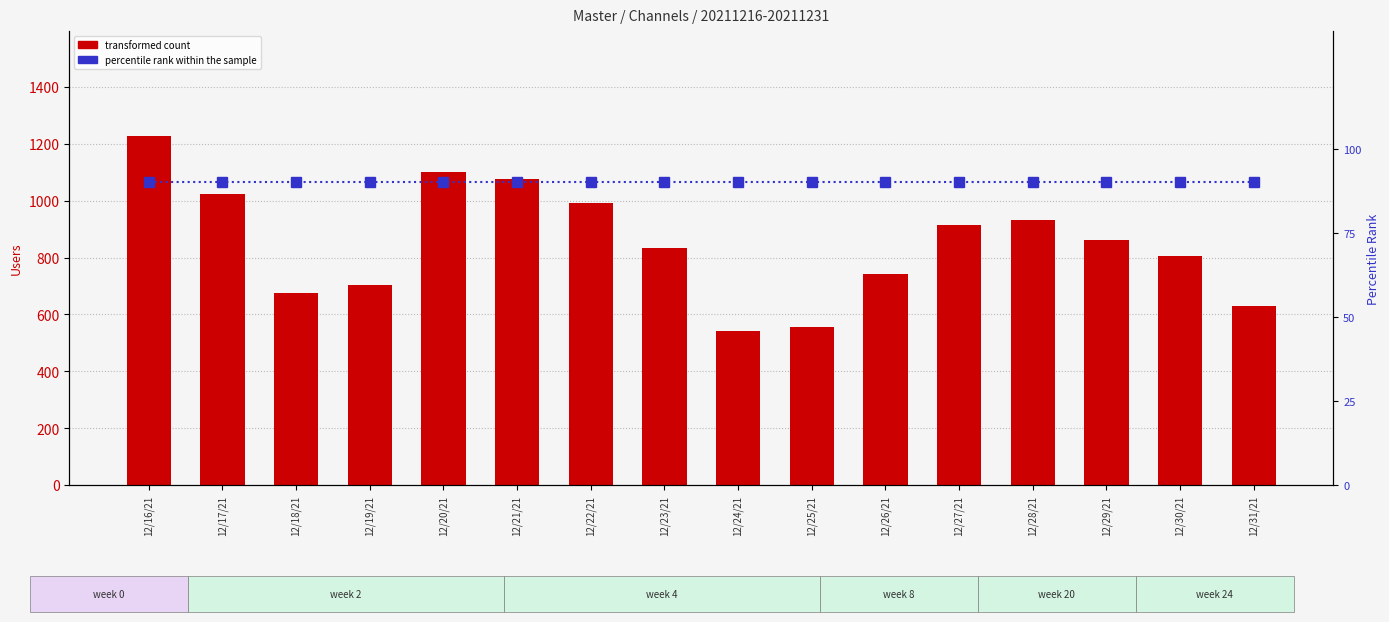

How many distinct data groups are displayed?

2